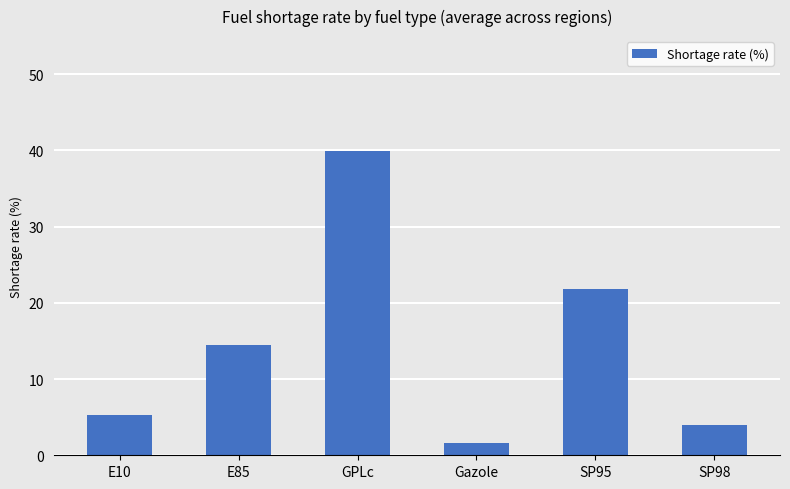

Does the chart contain stacked bars?

No